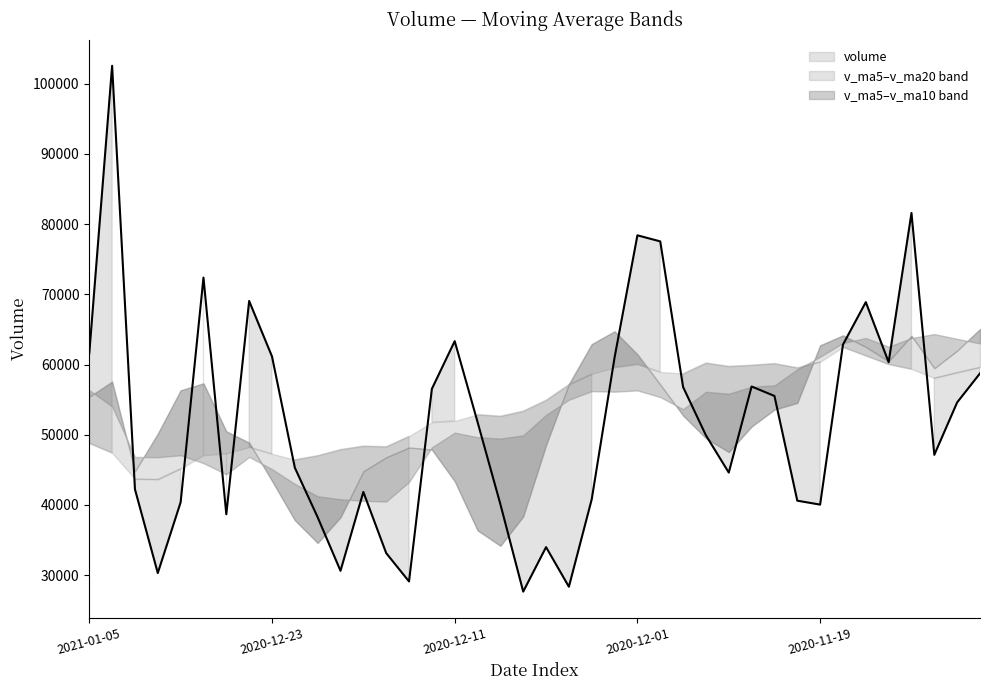

Which has a higher value, 5 or 31?

5